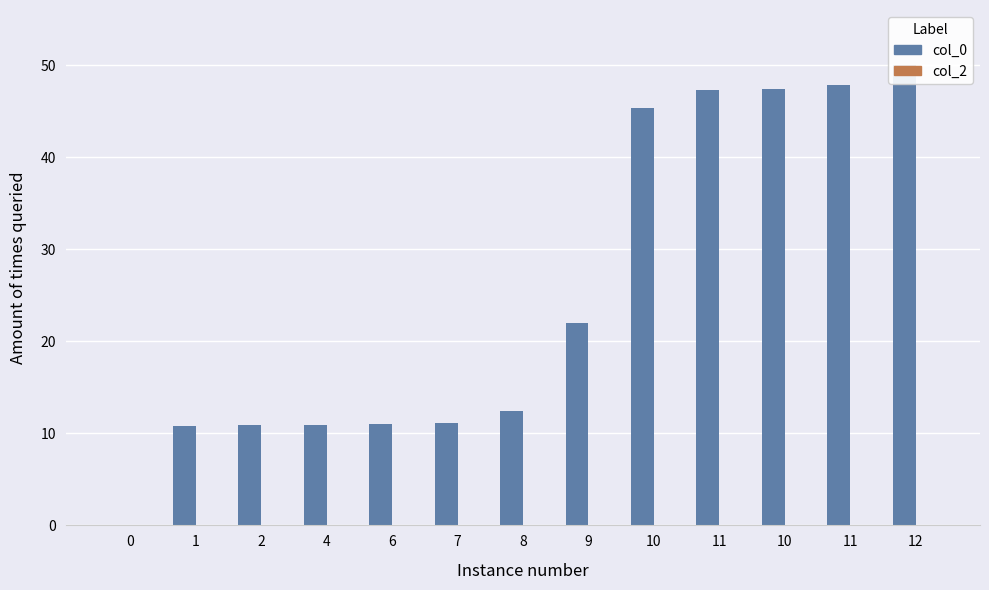

Reading right to left, transcribe all the data shown in this chart.

col_0: 12=50.0	11=47.8	10=47.4	11=47.3	10=45.4	9=22.0	8=12.4	7=11.1	6=11.0	4=10.9	2=10.9	1=10.8	0=0.0
col_2: 12=0.0	11=0.0	10=0.0	11=0.0	10=0.0	9=0.0	8=0.0	7=0.0	6=0.0	4=0.0	2=0.0	1=0.0	0=0.0